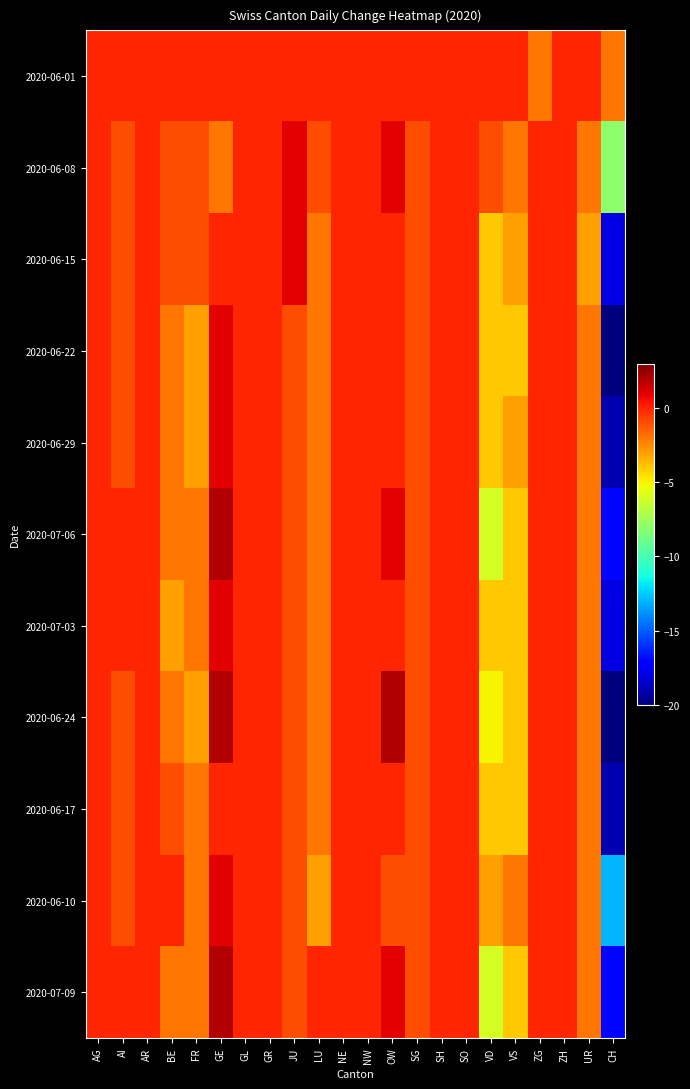

Between GL and ZG, which is larger?

GL